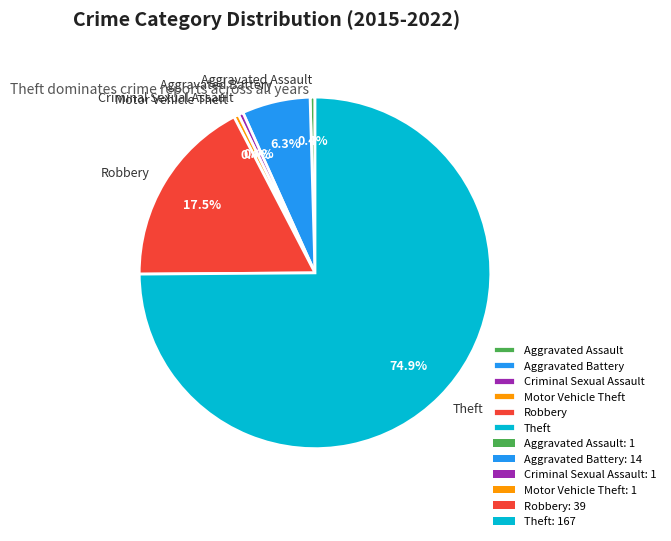

How many slices are in this pie chart?

6